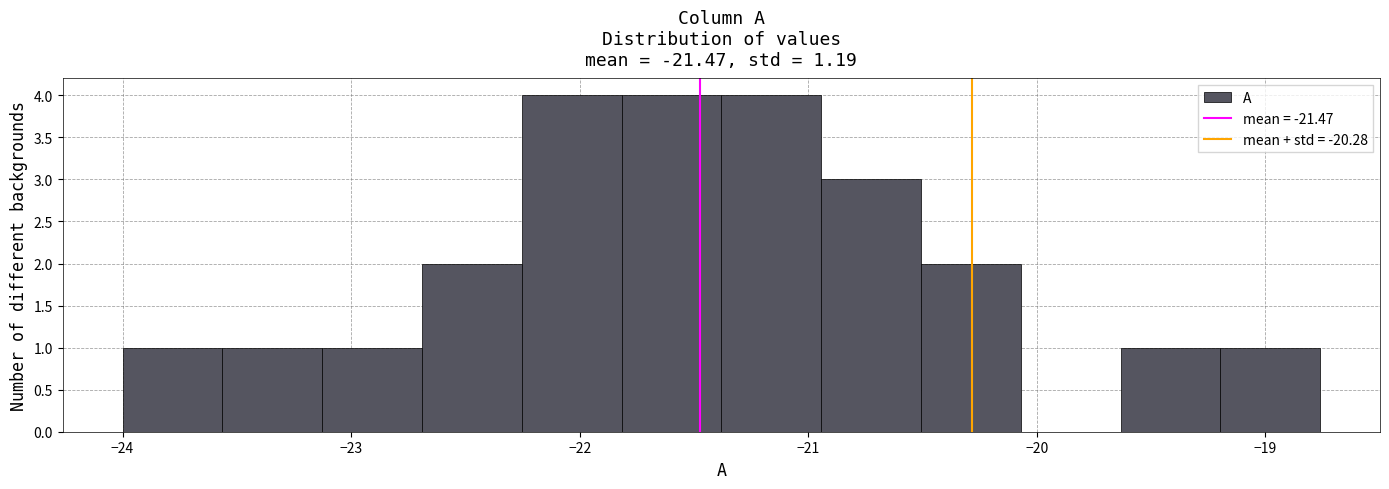

Reading left to right, list every bar in this chart as the range it spans on the x-axis followed by its height. Neither the bar edges nor the heights are printed on the chart, so give them approximately, as read against the axes.

-24.0 to -23.6: 1
-23.6 to -23.1: 1
-23.1 to -22.7: 1
-22.7 to -22.3: 2
-22.3 to -21.8: 4
-21.8 to -21.4: 4
-21.4 to -20.9: 4
-20.9 to -20.5: 3
-20.5 to -20.1: 2
-20.1 to -19.6: 0
-19.6 to -19.2: 1
-19.2 to -18.8: 1